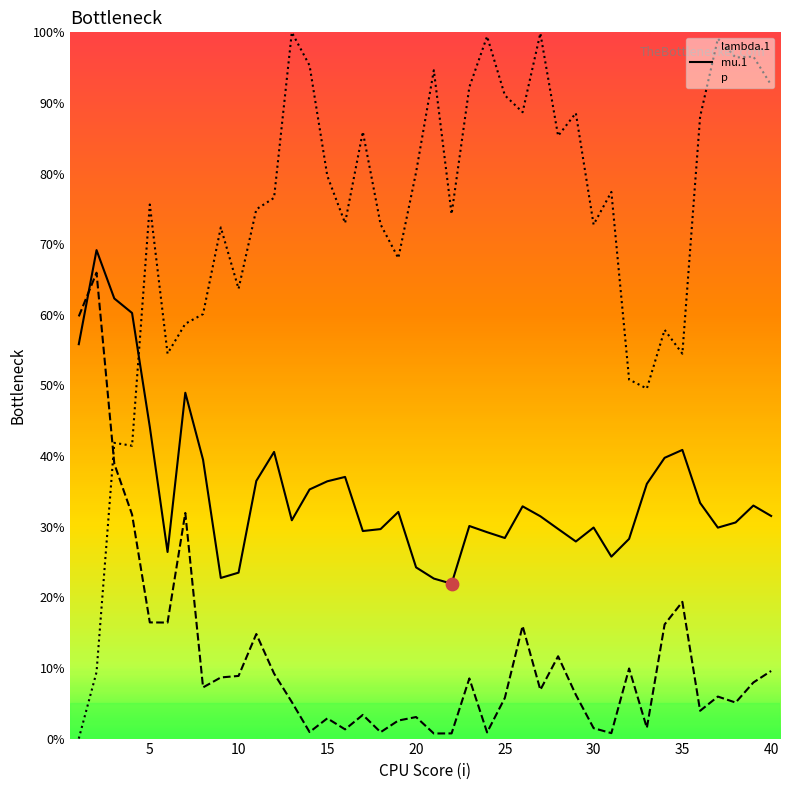

Which series has the largest total across all categories?

p